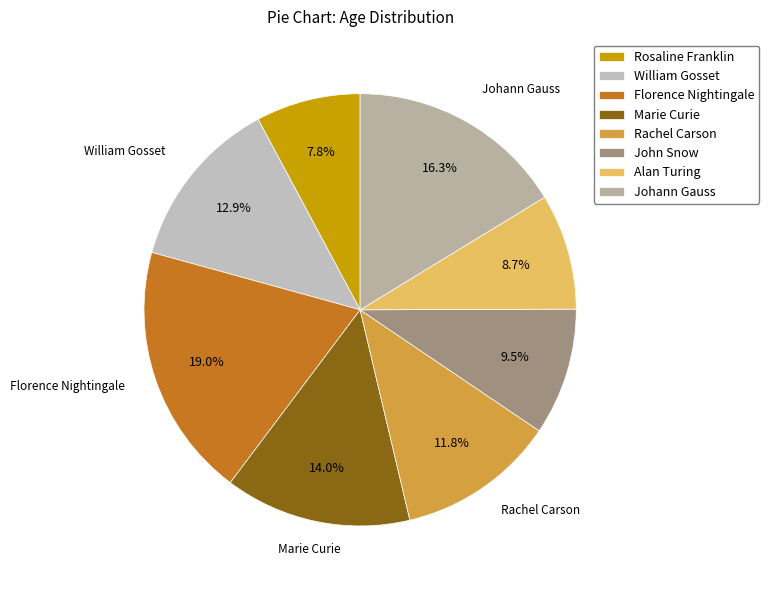

What portion of the pie excludes Alan Turing?

91.3%